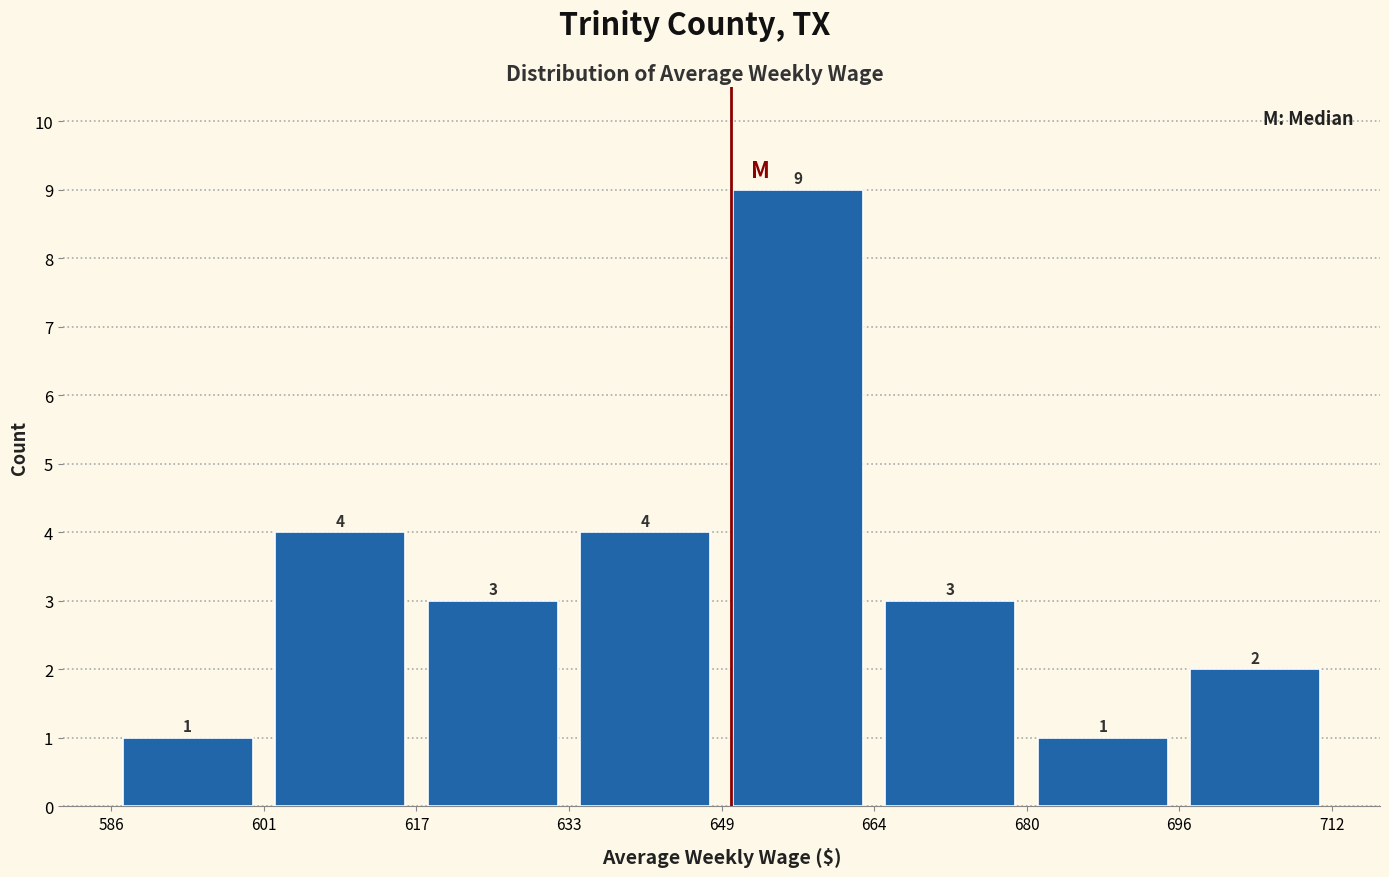

Reading left to right, transcribe this chart: for each bar, give the range it covers on the x-axis and its height.

586 to 601: 1
601 to 617: 4
617 to 633: 3
633 to 649: 4
649 to 664: 9
664 to 680: 3
680 to 696: 1
696 to 712: 2